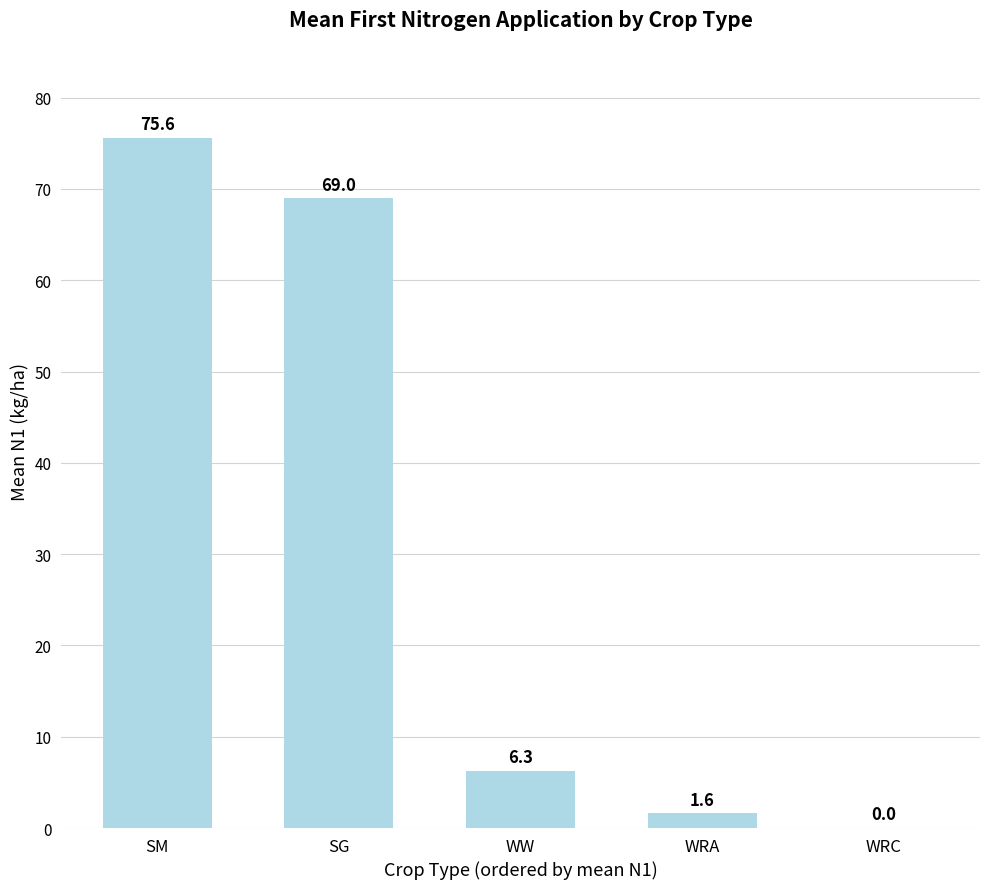

How many data points are above 6?

3